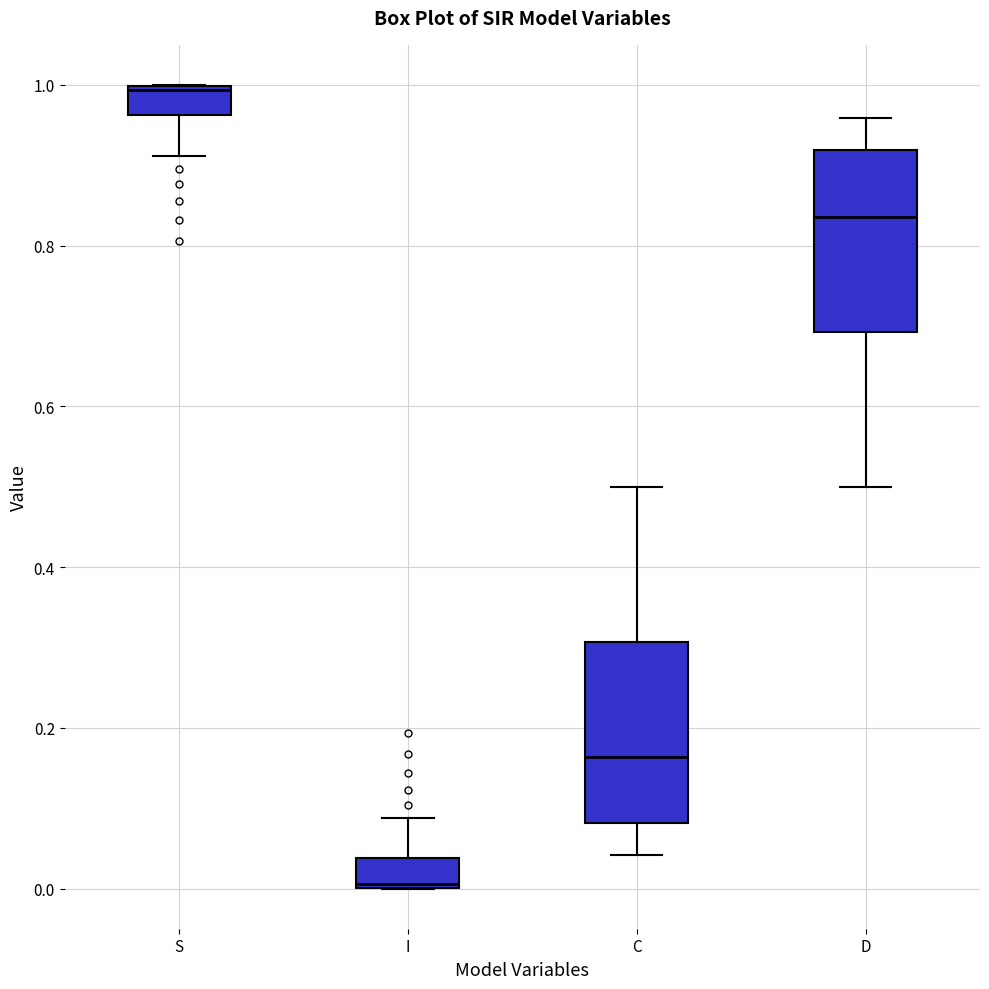

Reading left to right, transcribe this box plot: for each box, give where its median line is, the range the box spans, and where its two whiskers end, as read against the y-axis. The values are not printed on the chart, so give them approximately, as read against the axis.

S: median 1.00, box 0.96 to 1.00, whiskers 0.92 to 1.00
I: median 0.00, box 0.00 to 0.04, whiskers 0.00 to 0.08
C: median 0.16, box 0.08 to 0.30, whiskers 0.04 to 0.50
D: median 0.84, box 0.70 to 0.92, whiskers 0.50 to 0.96